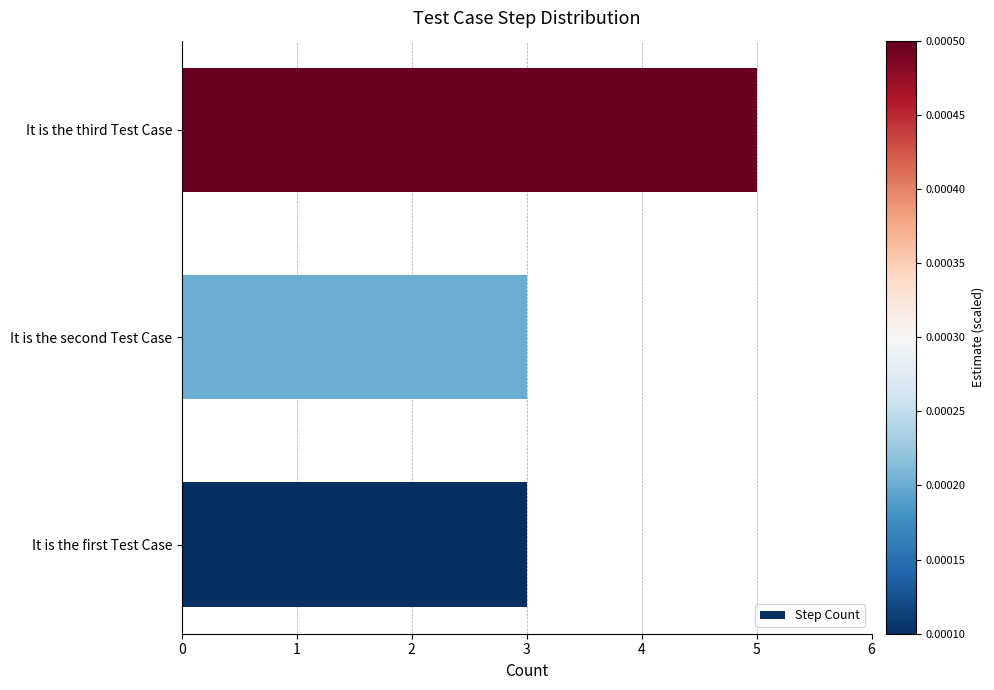

What is the ratio of the value at It is the third Test Case to the value at It is the first Test Case?

1.7